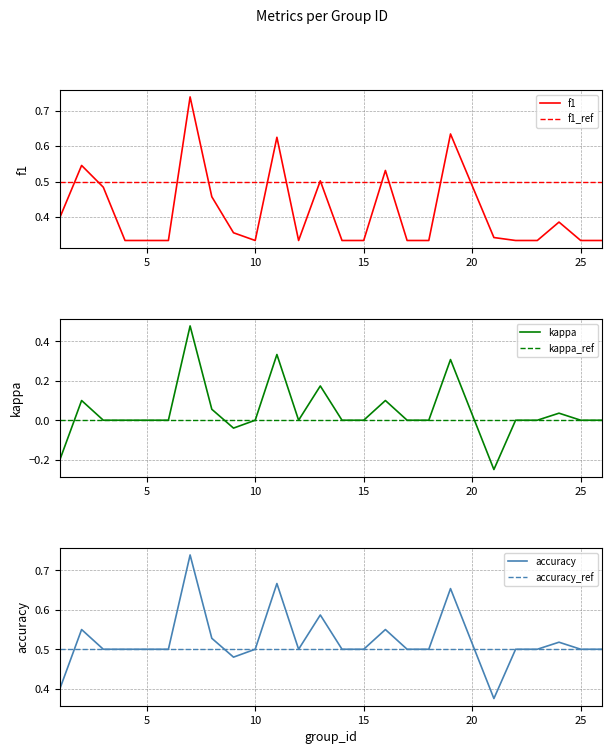

How many series are shown in this chart?

3